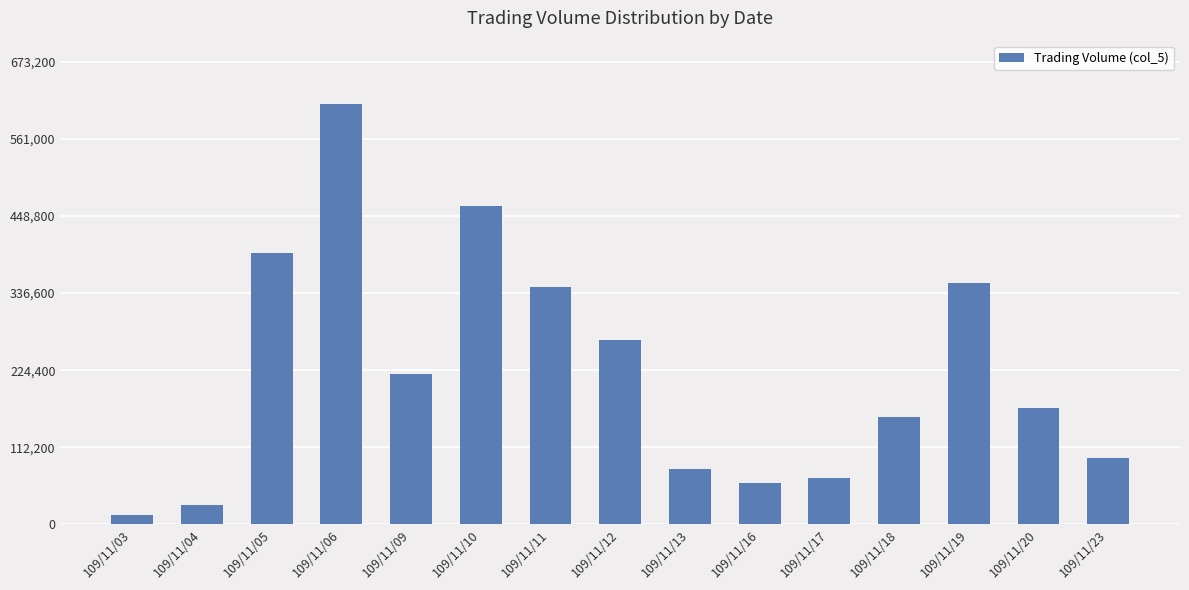

Rank the categories by value from highest to lowest.

109/11/06, 109/11/10, 109/11/05, 109/11/19, 109/11/11, 109/11/12, 109/11/09, 109/11/20, 109/11/18, 109/11/23, 109/11/13, 109/11/17, 109/11/16, 109/11/04, 109/11/03